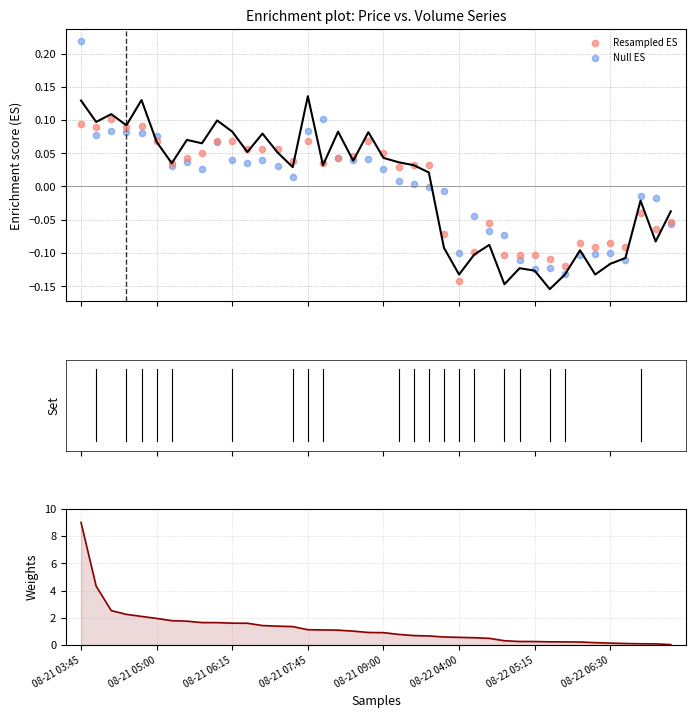

Which series has the largest total across all categories?

Volume Weights